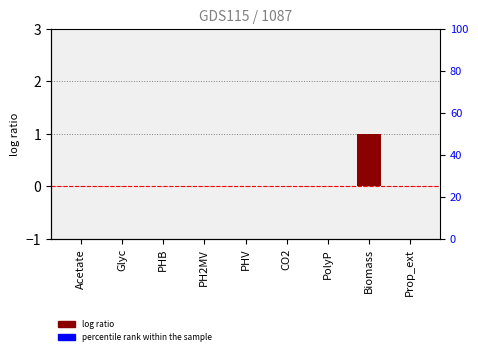

List the labels in order of value, largest first.

Biomass, Acetate, Glyc, PHB, PH2MV, PHV, CO2, PolyP, Prop_ext